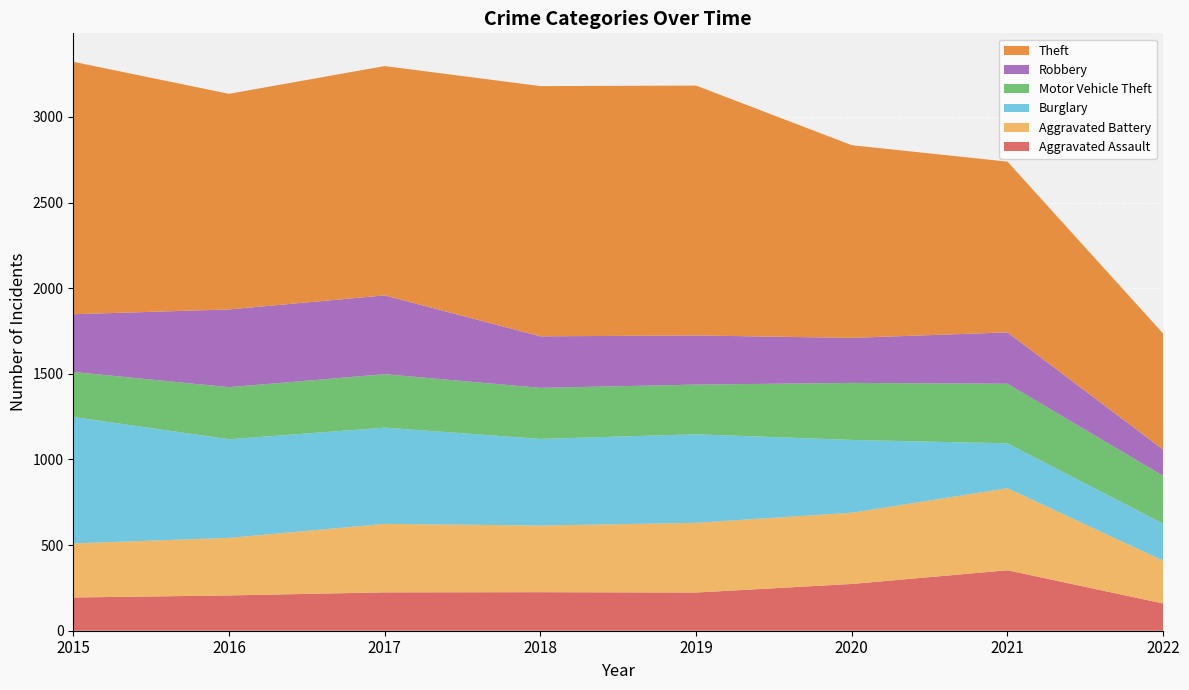

Reading left to right, list all the values displayed in this chart.

Aggravated Assault: 194	206	224	225	223	273	353	159
Aggravated Battery: 316	336	400	389	407	416	479	250
Burglary: 738	576	562	506	517	425	262	216
Motor Vehicle Theft: 263	304	312	298	290	333	348	279
Robbery: 337	454	460	301	287	263	300	153
Theft: 1474	1259	1339	1461	1459	1125	997	678